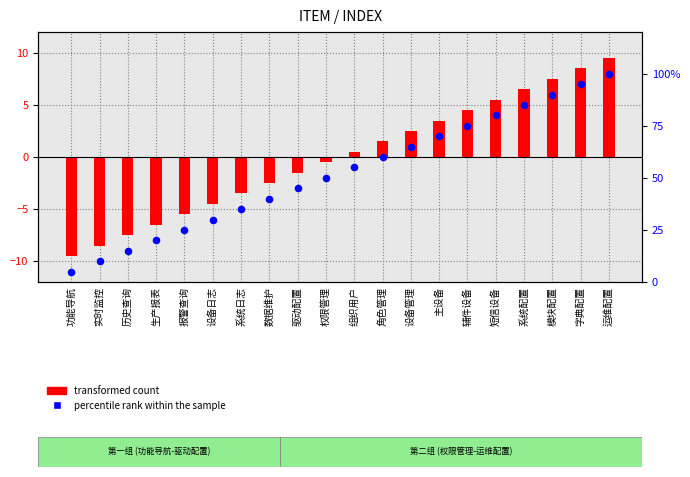

What are all the series names shown in the legend?

transformed count, percentile rank within the sample